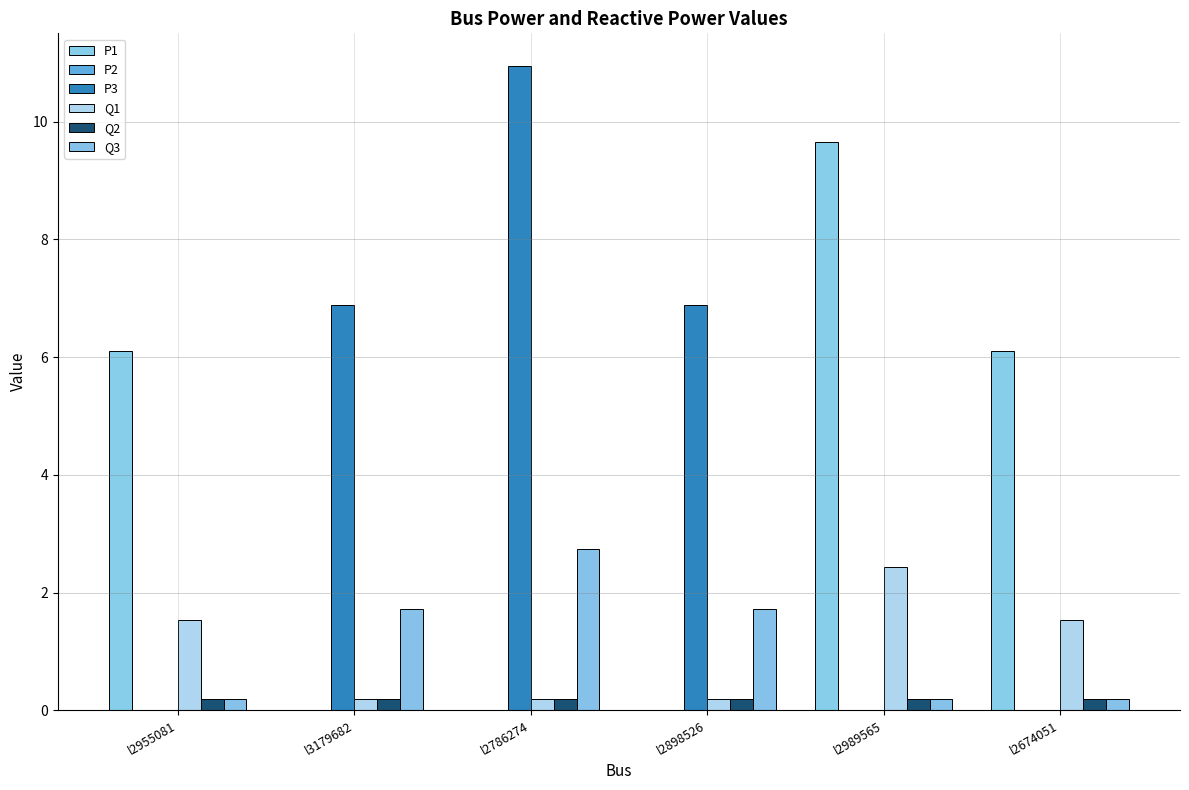

How many groups of bars are there?

6